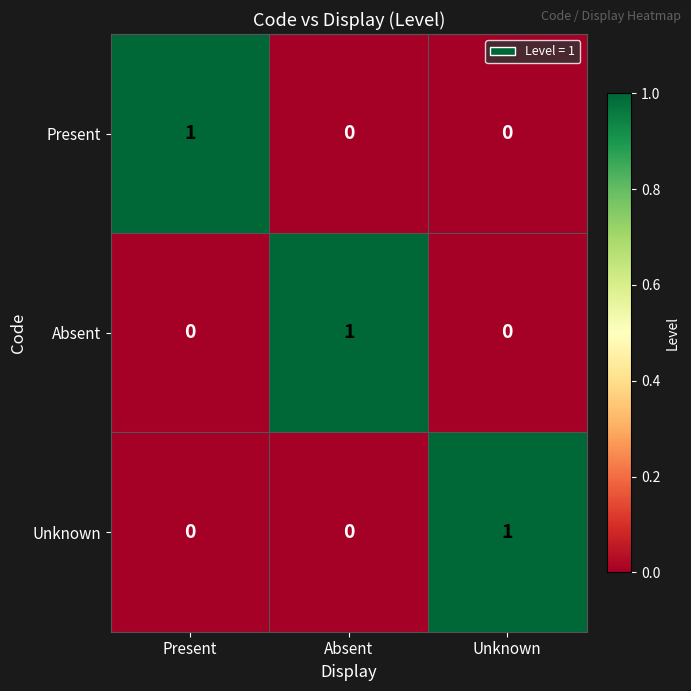

The value of Unknown at Absent is 0. True or false?

True